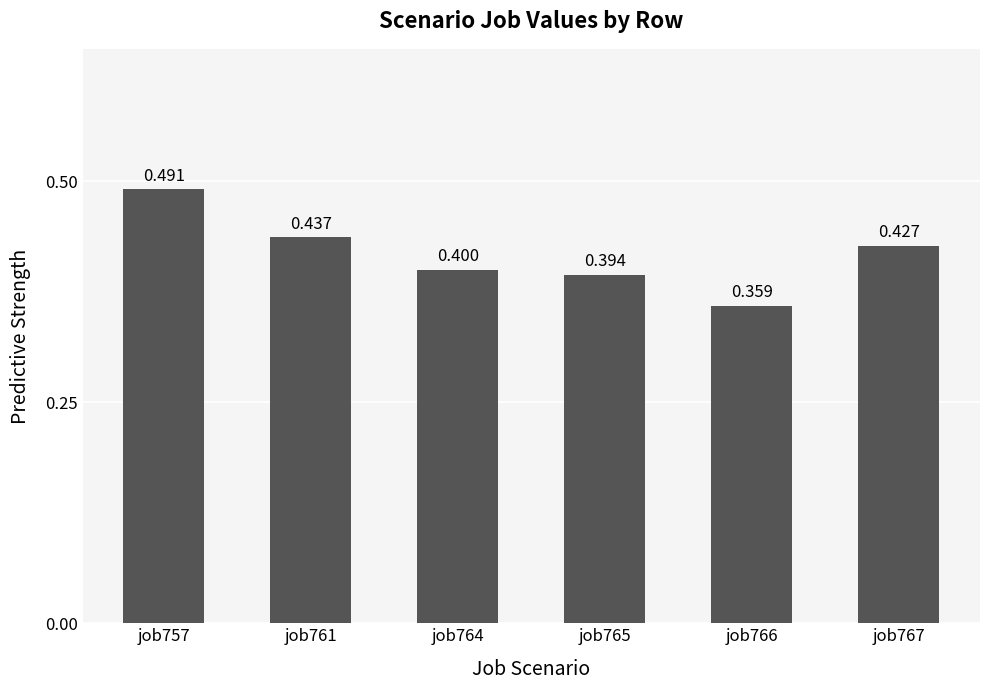

Does the chart contain stacked bars?

No